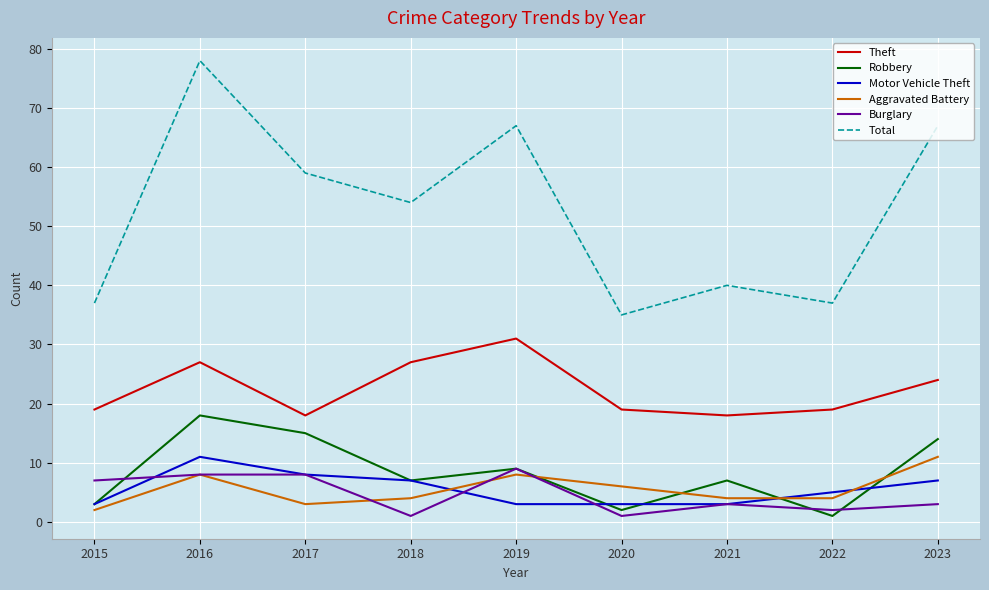

Does the chart display data point markers on the line(s)?

No